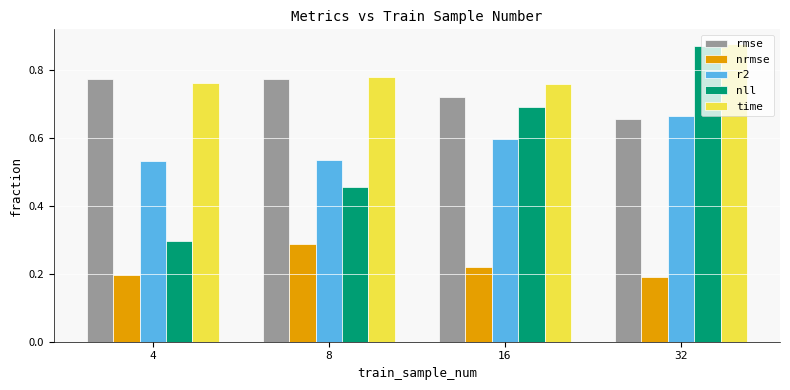

The value of r2 at 8 is 0.2. True or false?

False